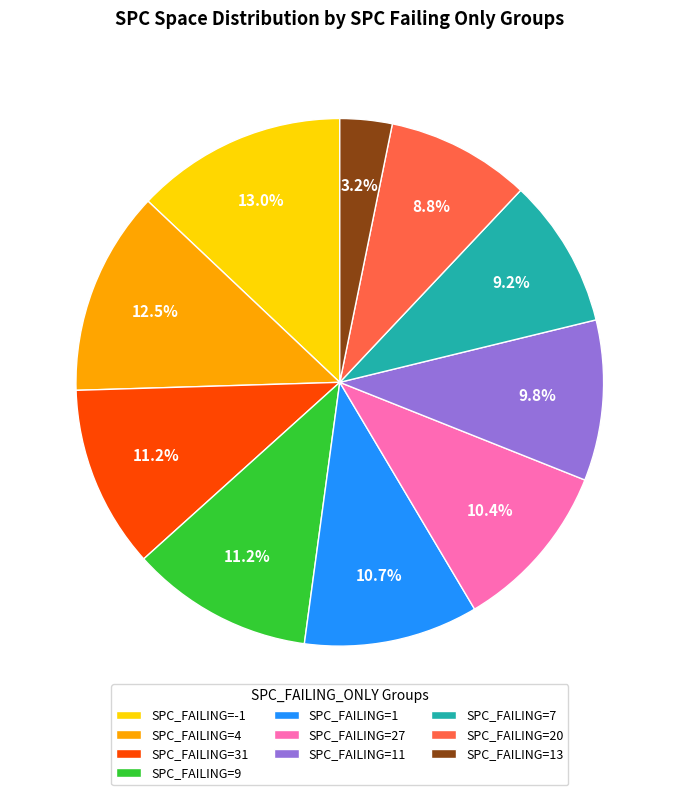

What is the smallest slice in the pie chart?

SPC_FAILING=13